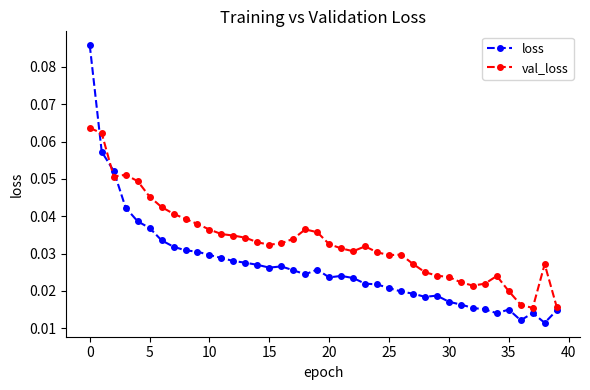

What is the sum of all val_loss values?

1.3